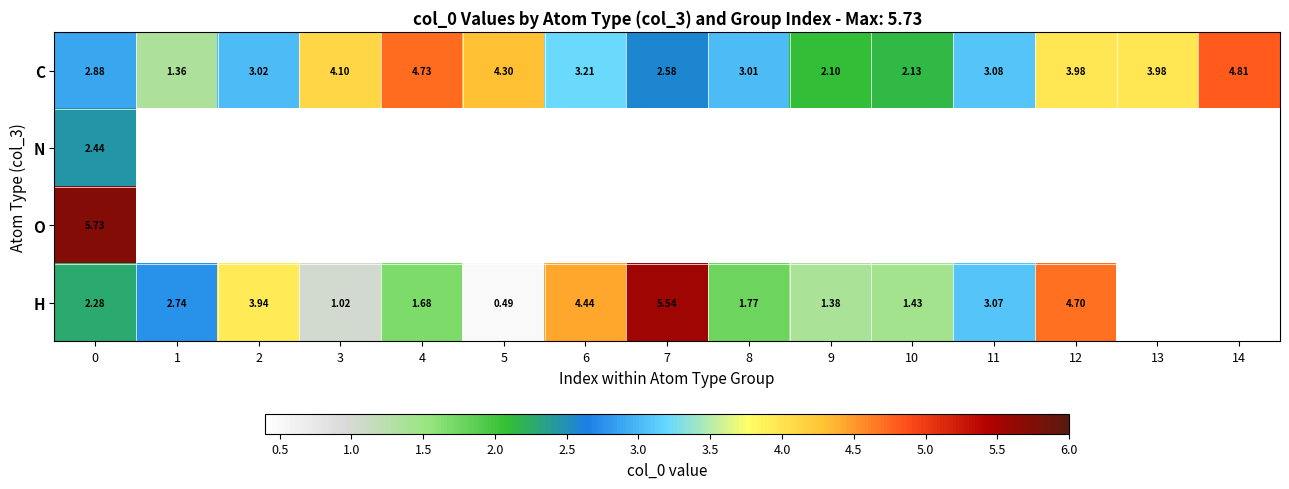

At how many categories does at least one series exceed 2?

15